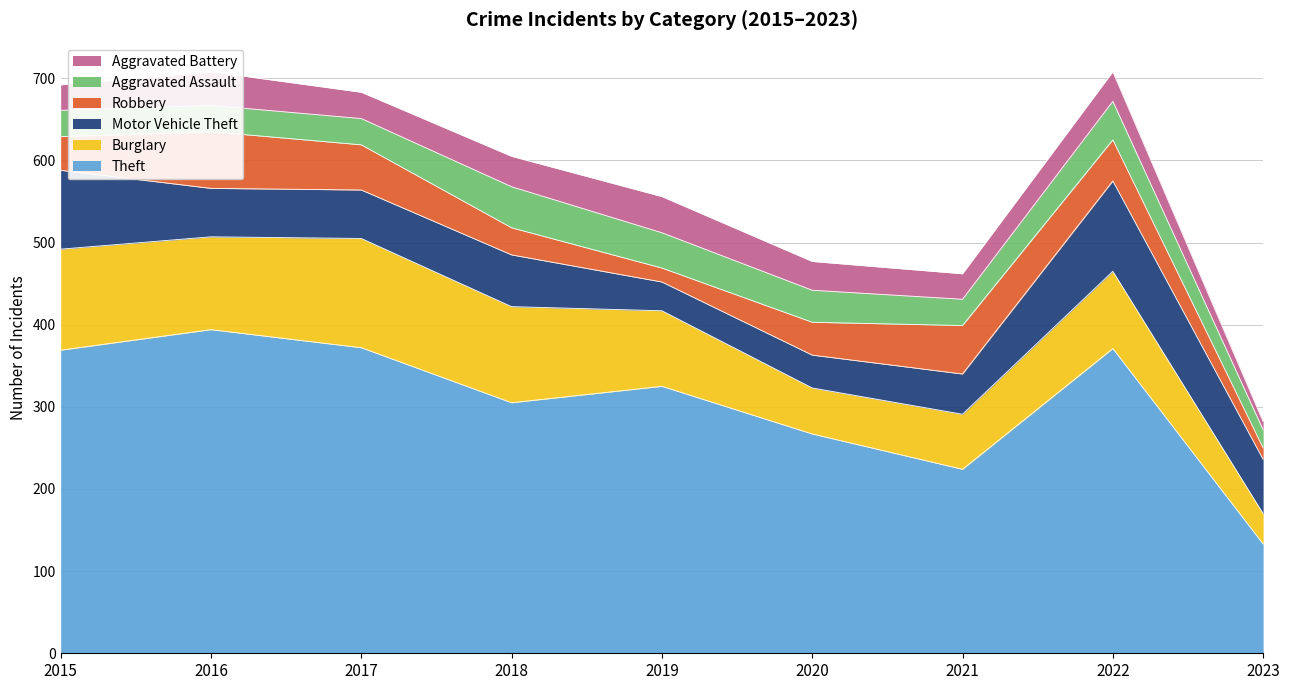

Reading right to left, what are all the values shown in this chart?

Theft: 133	371	224	267	325	305	372	394	369
Burglary: 37	94	67	56	92	117	133	113	123
Motor Vehicle Theft: 66	110	49	40	35	63	59	59	96
Robbery: 14	50	59	40	17	33	55	69	41
Aggravated Assault: 22	47	32	39	43	50	32	32	32
Aggravated Battery: 10	36	31	35	44	37	32	41	31